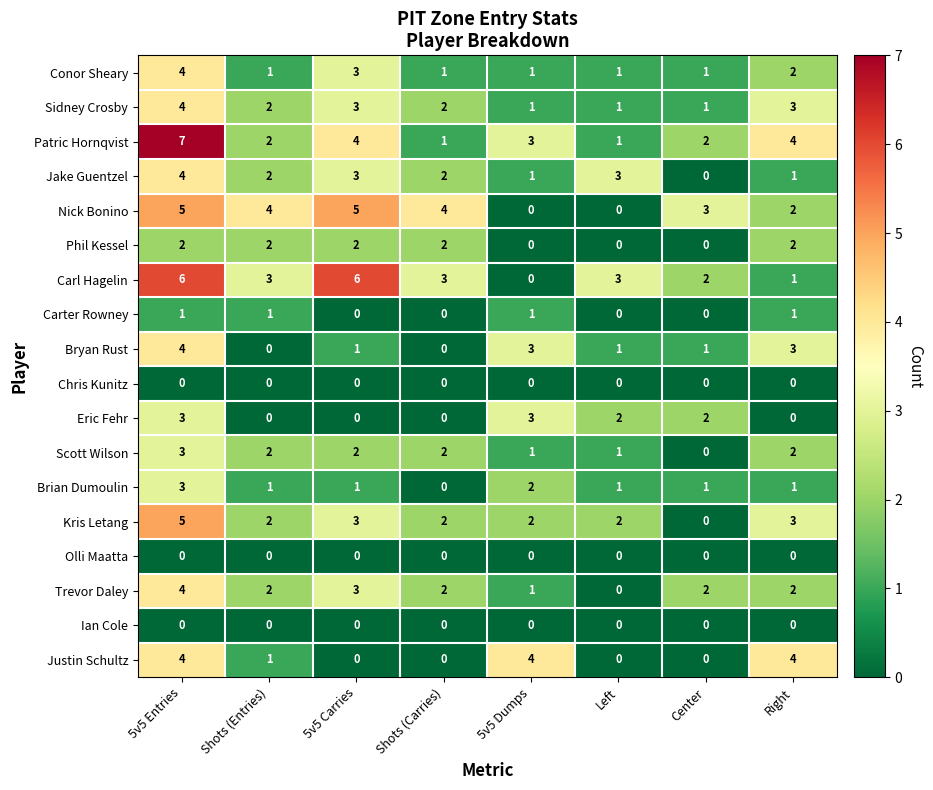

The Chris Kunitz series shows 0 at Left. True or false?

True